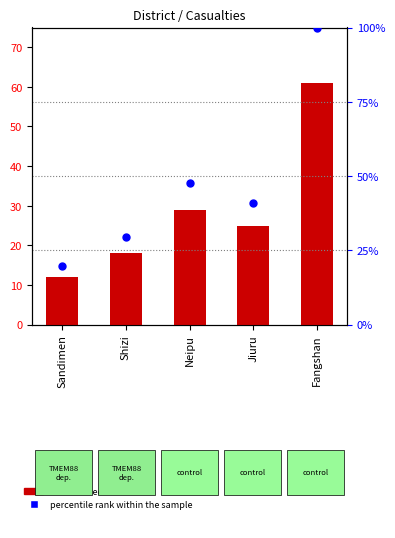

Which series has the largest Y range (max minus min)?

percentile rank within the sample